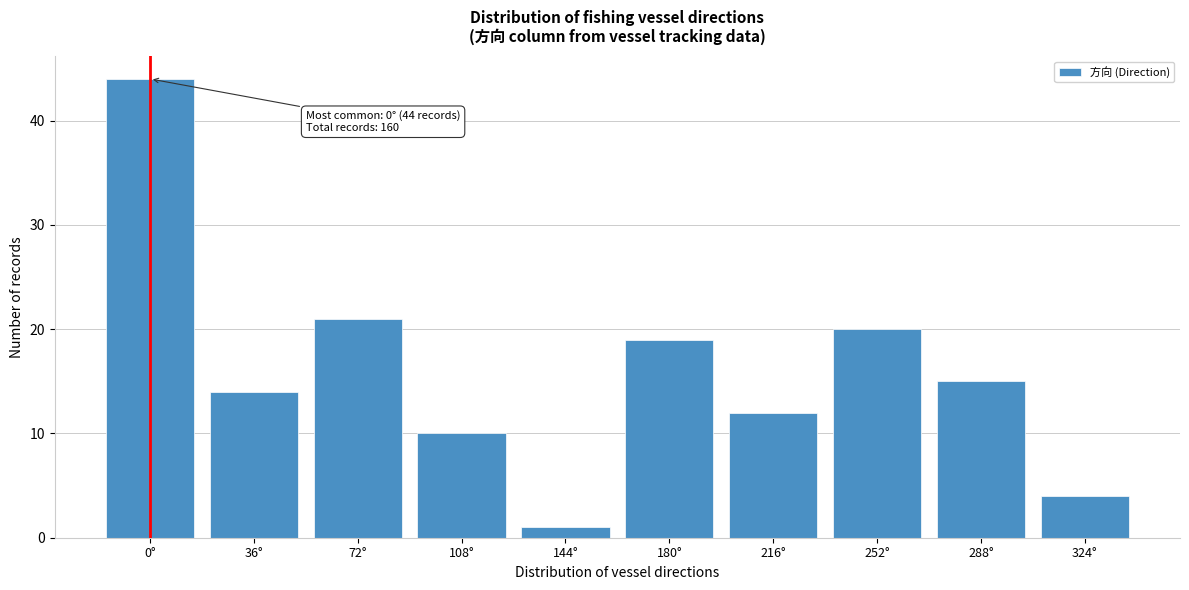

Reading right to left, extract all data points from this chart.

4	15	20	12	19	1	10	21	14	44